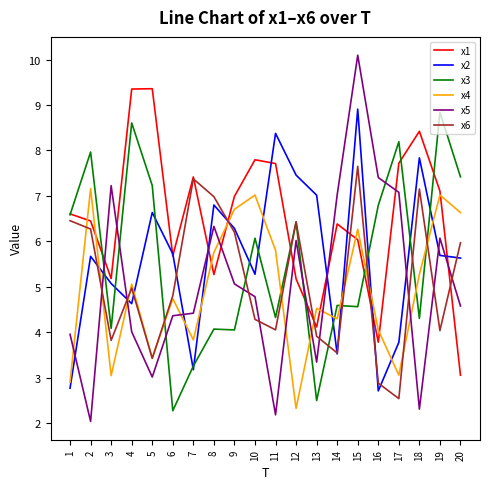

Does the chart display data point markers on the line(s)?

No